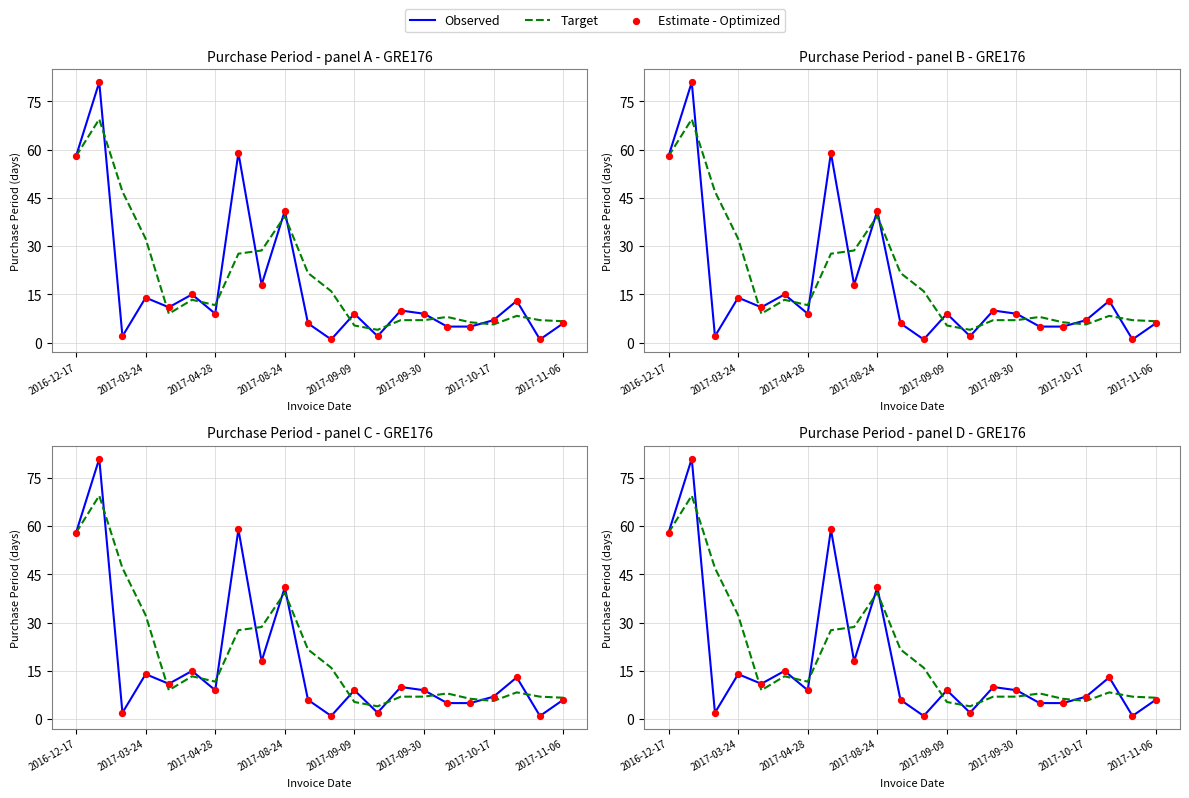

At how many categories does at least one series exceed 11?

12